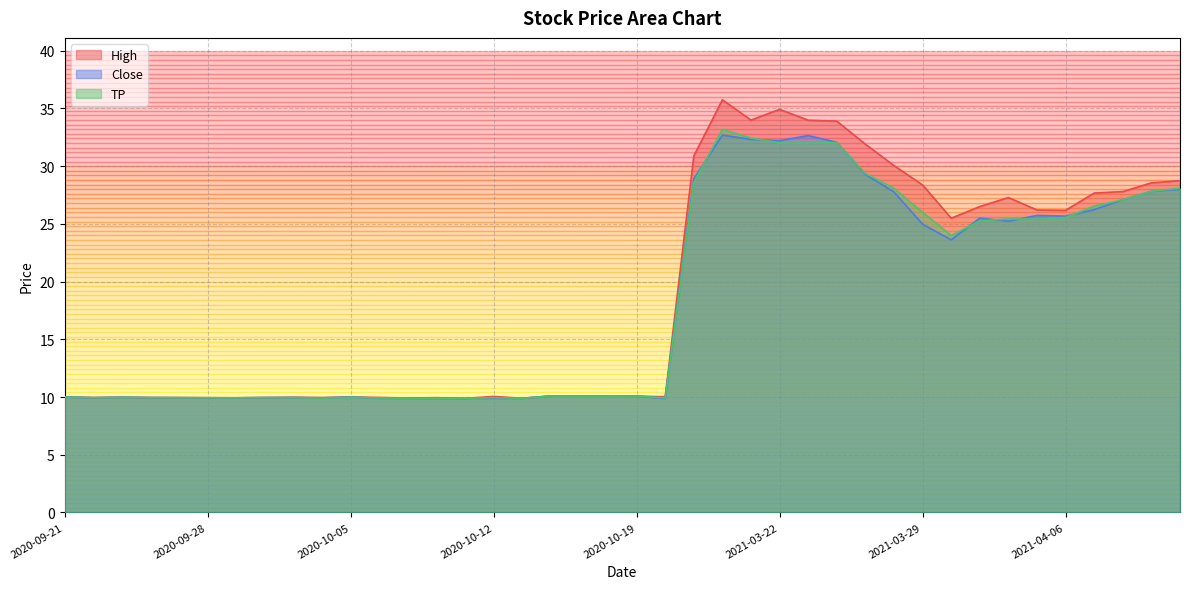

What is the value of the TP point at the 35th from the left?

25.4